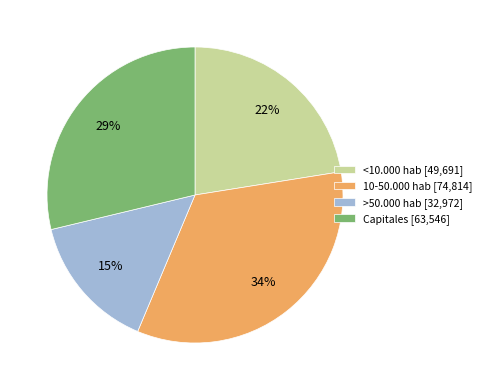

Rank the categories by value from lowest to highest.

>50.000 hab, <10.000 hab, Capitales, 10-50.000 hab